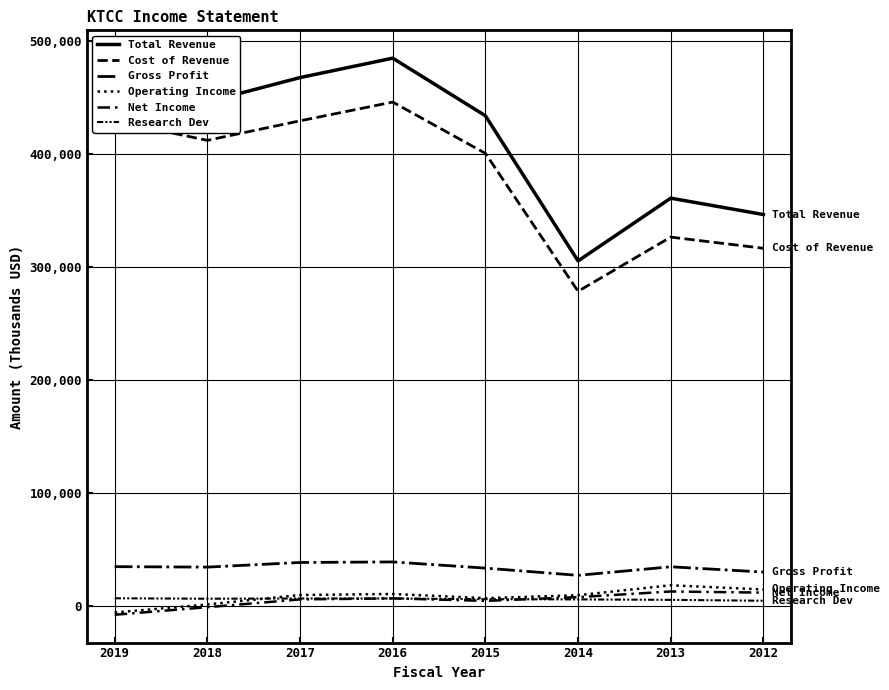

True or false: Research Dev and Total Revenue intersect in this chart.

False